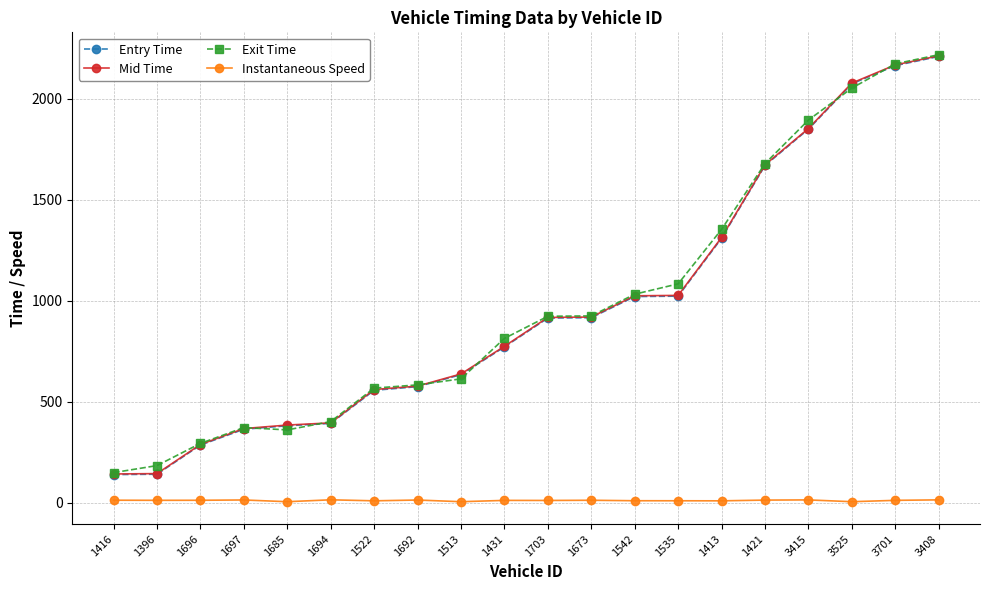

What is the label of the 8th point from the right?

1542